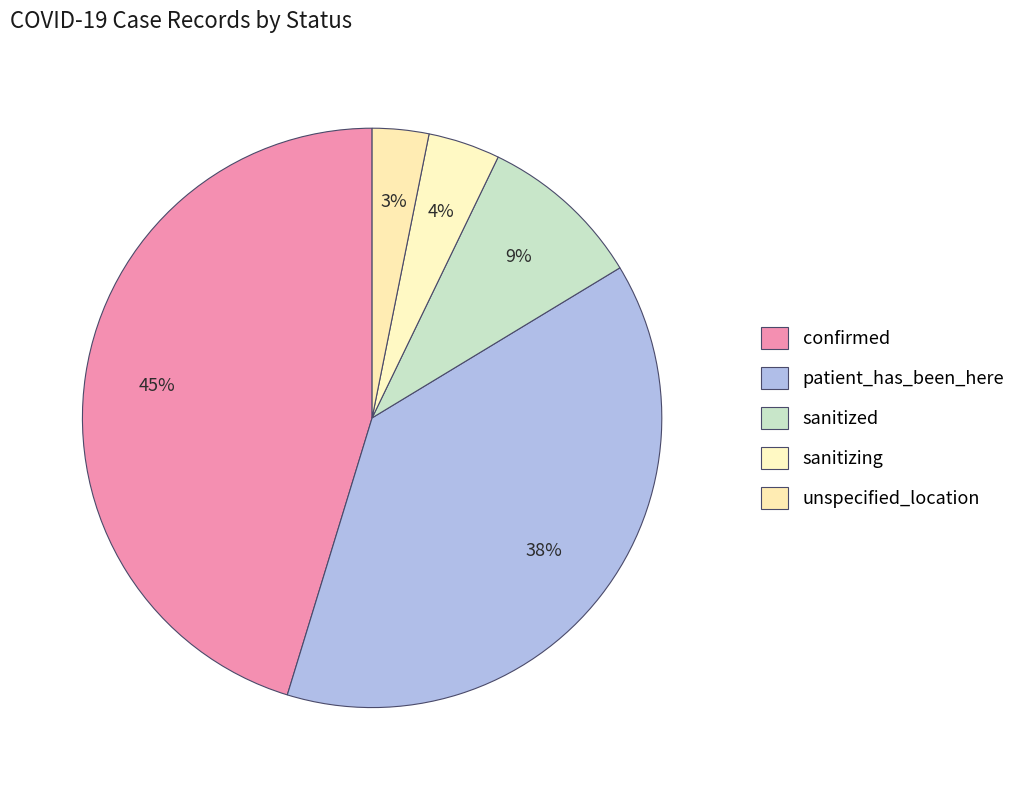

What percentage do unspecified_location and sanitizing together represent?

7.2%